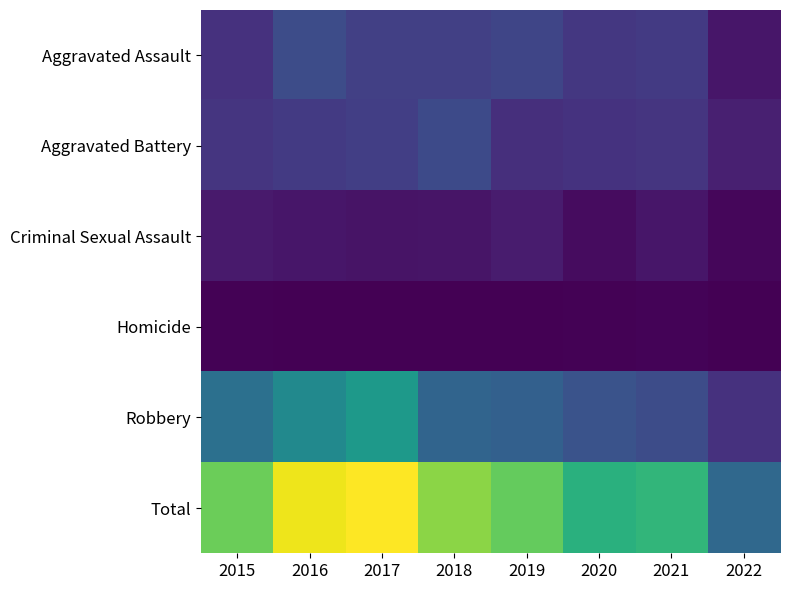

Reading left to right, transcribe all the data shown in this chart.

Aggravated Assault: 2015=56	2016=88	2017=72	2018=72	2019=80	2020=62	2021=66	2022=25
Aggravated Battery: 2015=60	2016=66	2017=71	2018=86	2019=53	2020=57	2021=60	2022=35
Criminal Sexual Assault: 2015=29	2016=25	2017=22	2018=24	2019=31	2020=15	2021=25	2022=9
Homicide: 2015=5	2016=4	2017=4	2018=4	2019=4	2020=5	2021=6	2022=3
Robbery: 2015=139	2016=178	2017=202	2018=121	2019=116	2020=97	2021=88	2022=55
Total: 2015=289	2016=361	2017=371	2018=307	2019=284	2020=236	2021=245	2022=127